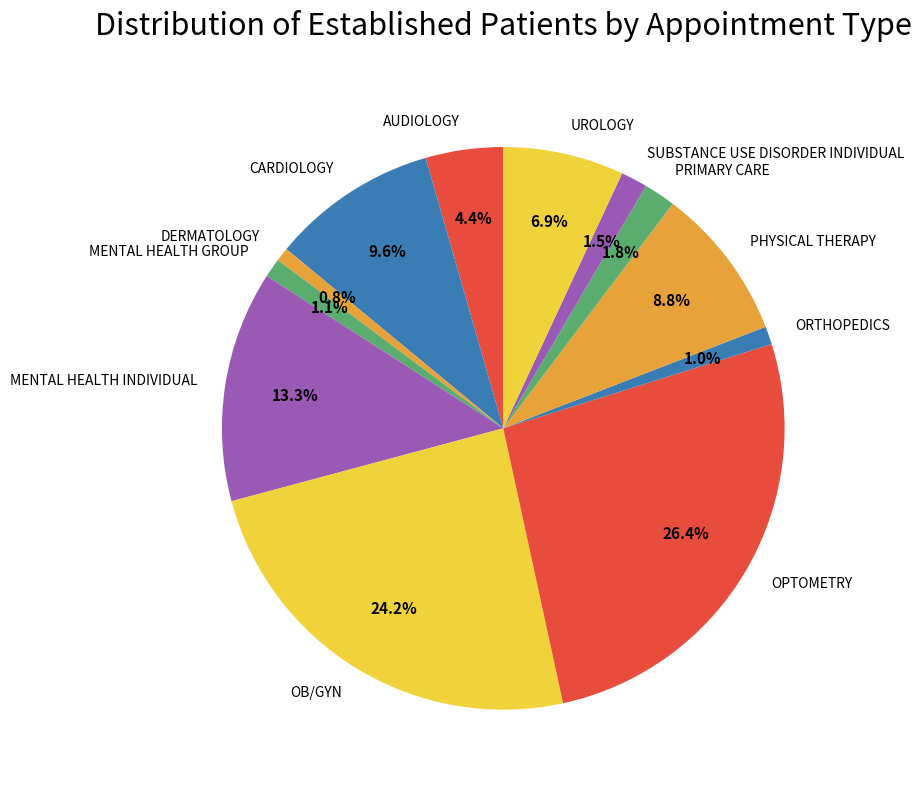

To the nearest percent, what percentage of the pie is MENTAL HEALTH INDIVIDUAL?

13%